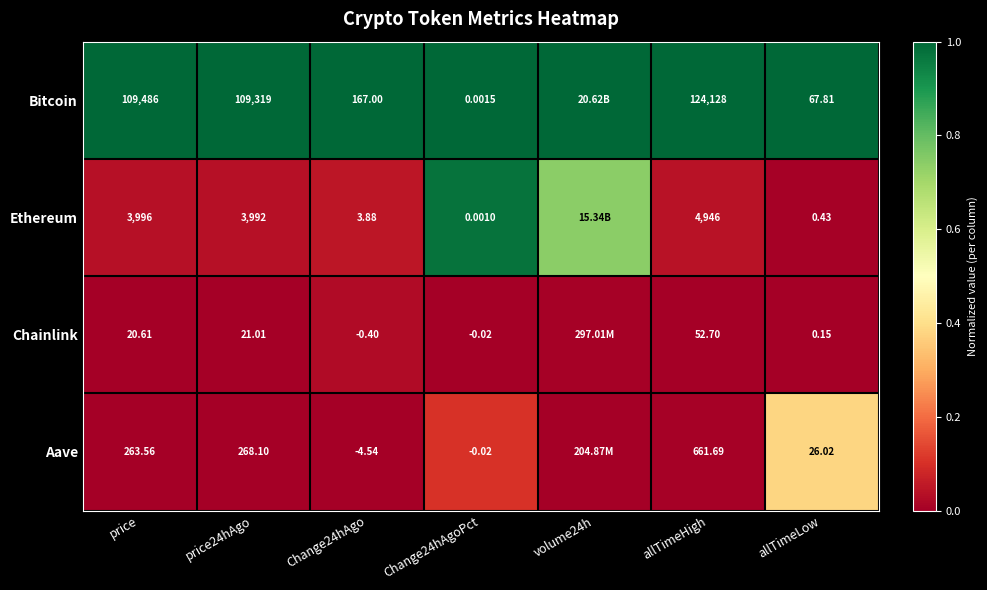

Is the value of Aave at price24hAgo greater than the value of Chainlink at allTimeLow?

Yes